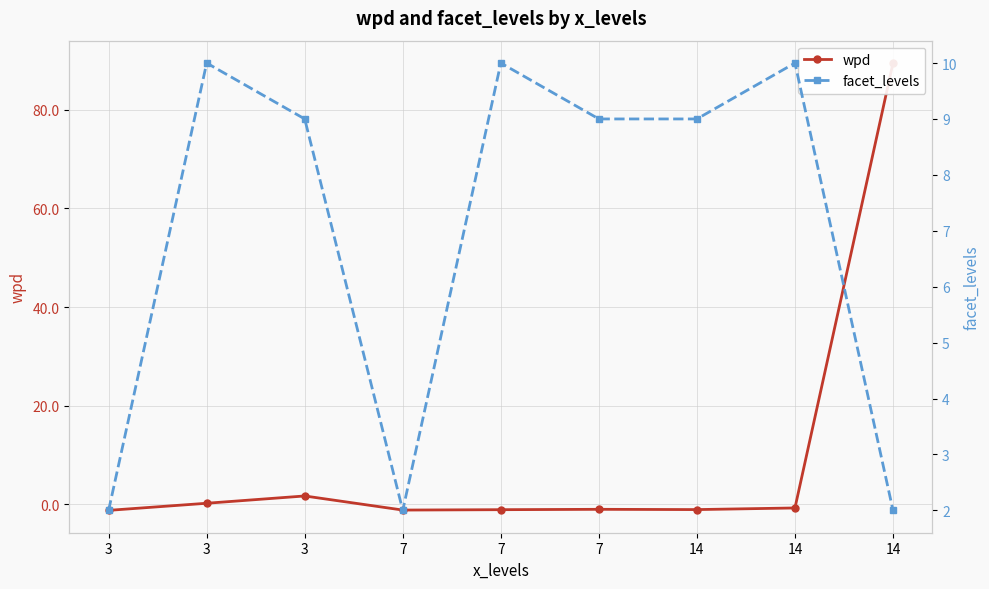

Rank the series by their maximum value, from lowest to highest.

facet_levels, wpd